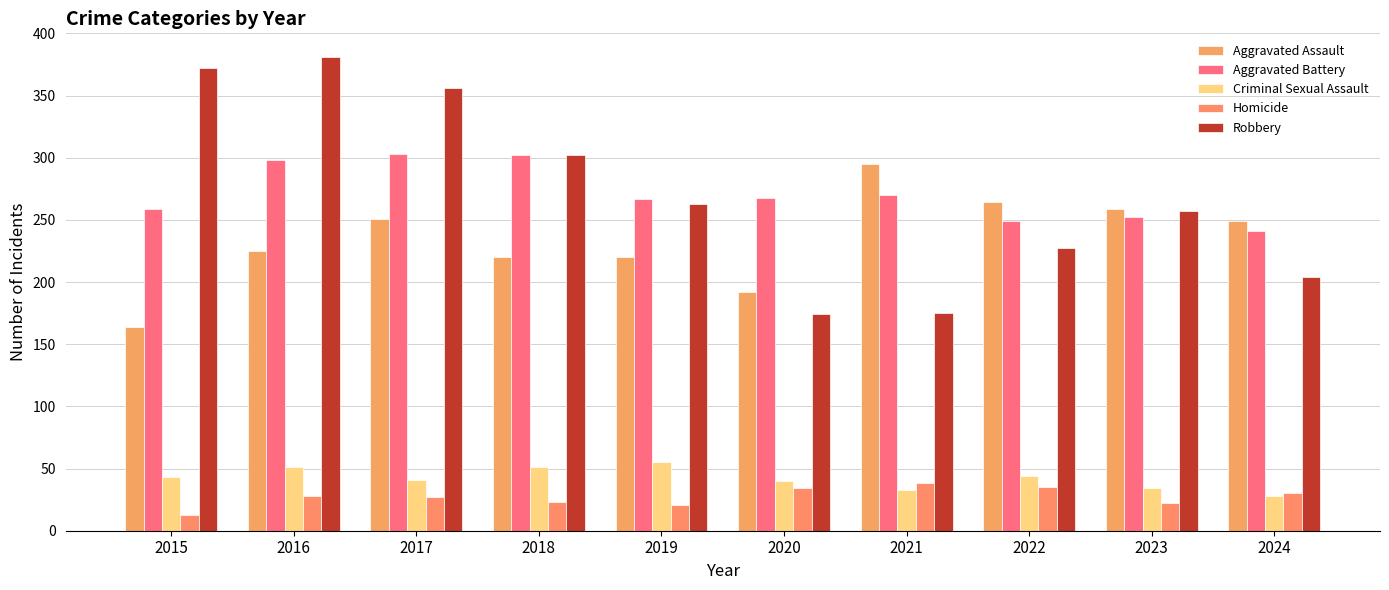

At how many categories does at least one series exceed 282?

5